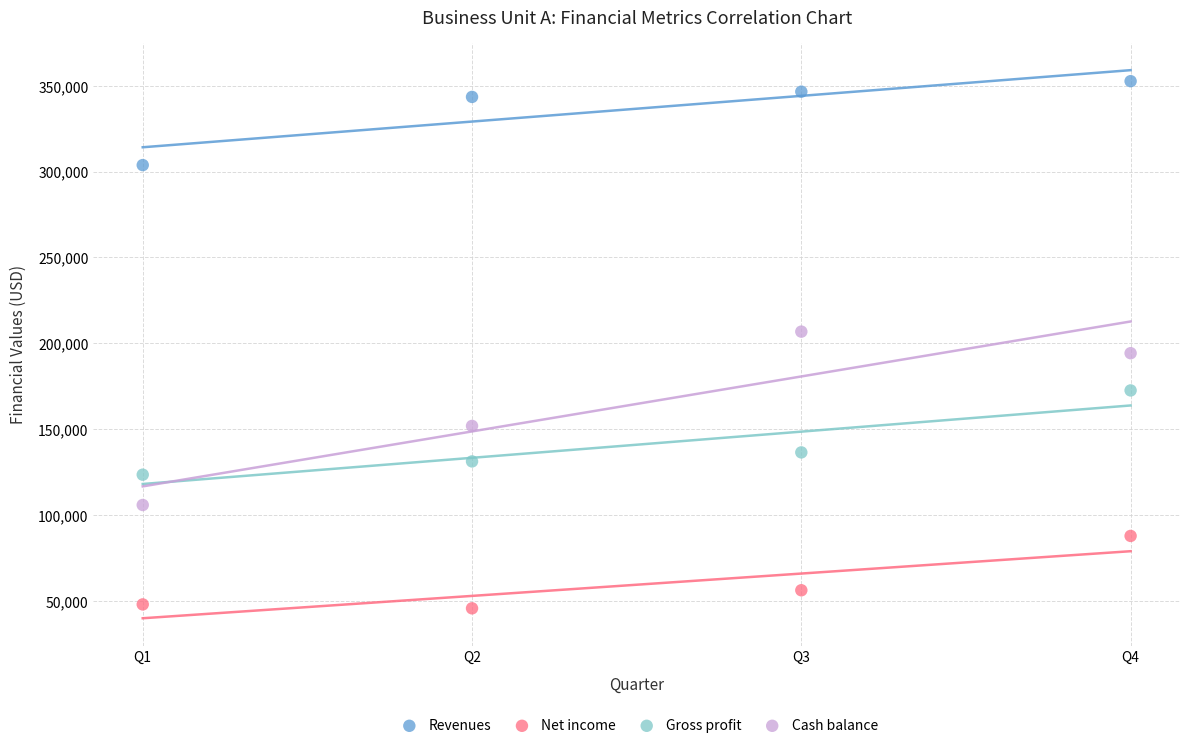

What are all the series names shown in the legend?

Revenues, Net income, Gross profit, Cash balance